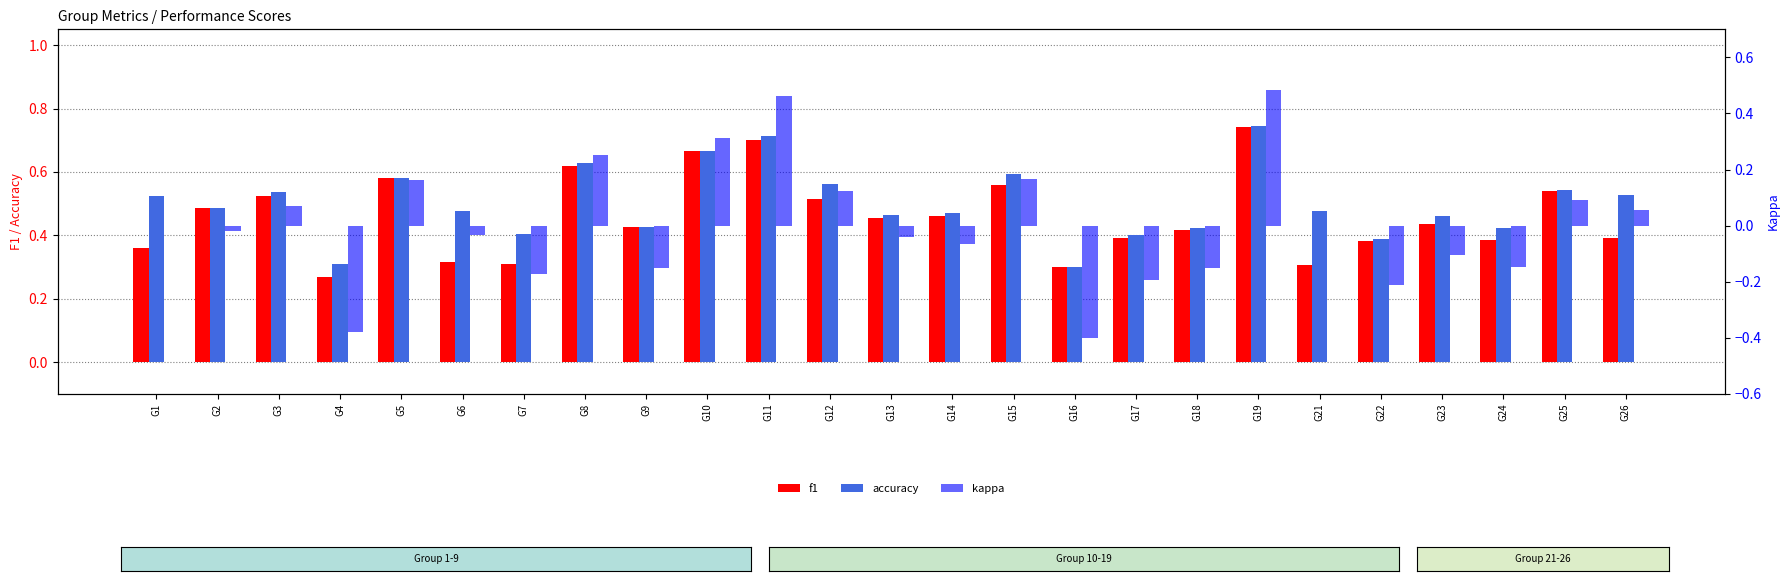

At how many categories does at least one series exceed 0?

25